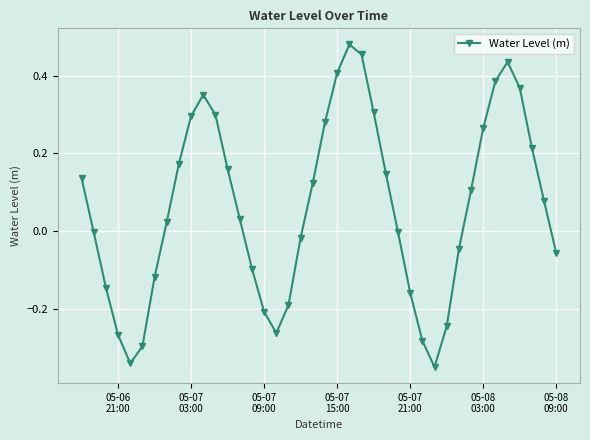

What is the difference between the second highest and minimum values?

0.8